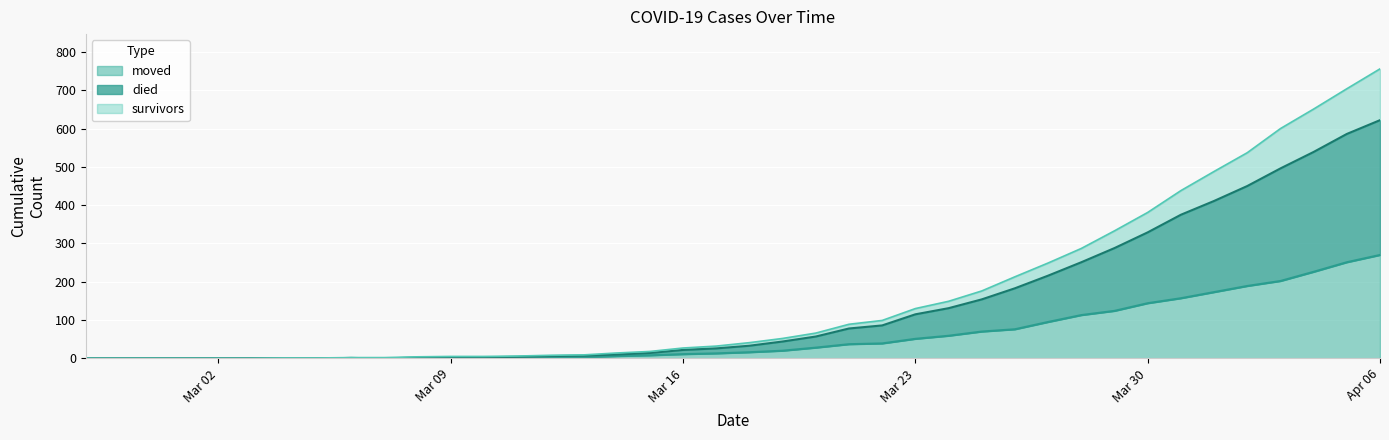

True or false: survivors and moved intersect in this chart.

False